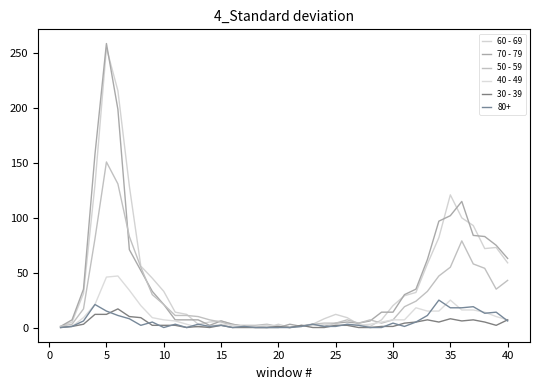

Does the chart display data point markers on the line(s)?

No